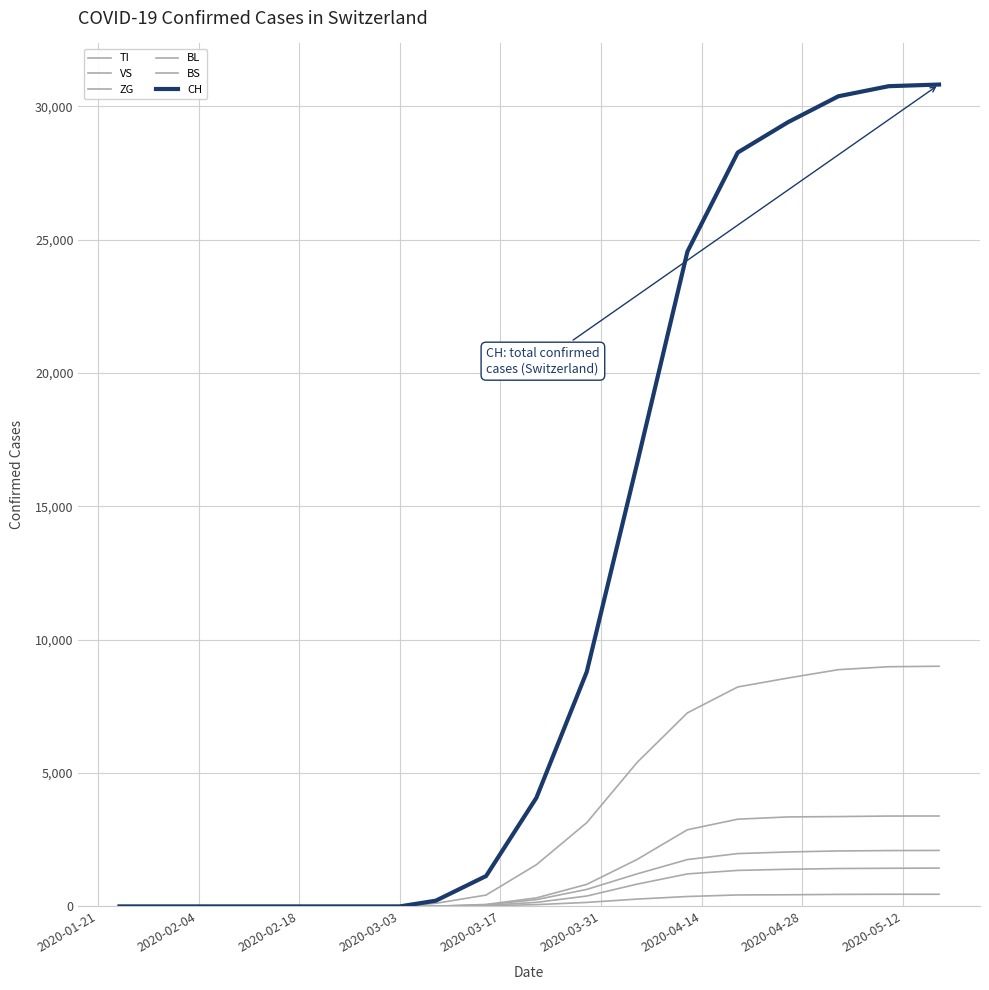

How many values in the BS series are below 61?

10